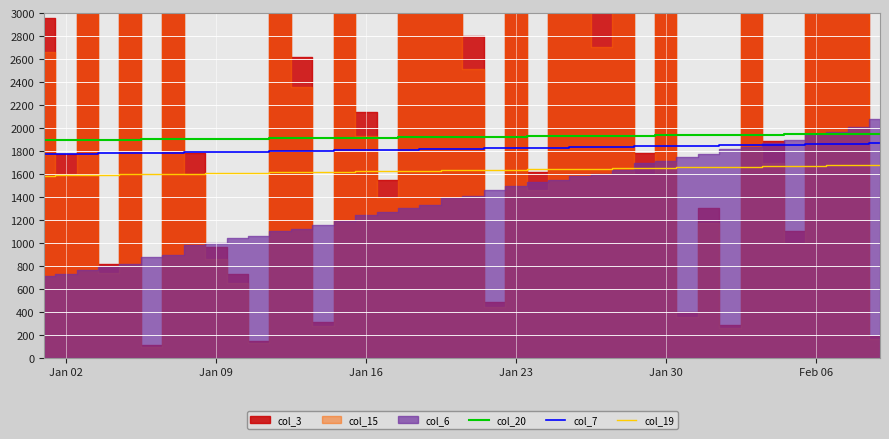

What is the average value of the col_19 series?

1635.3